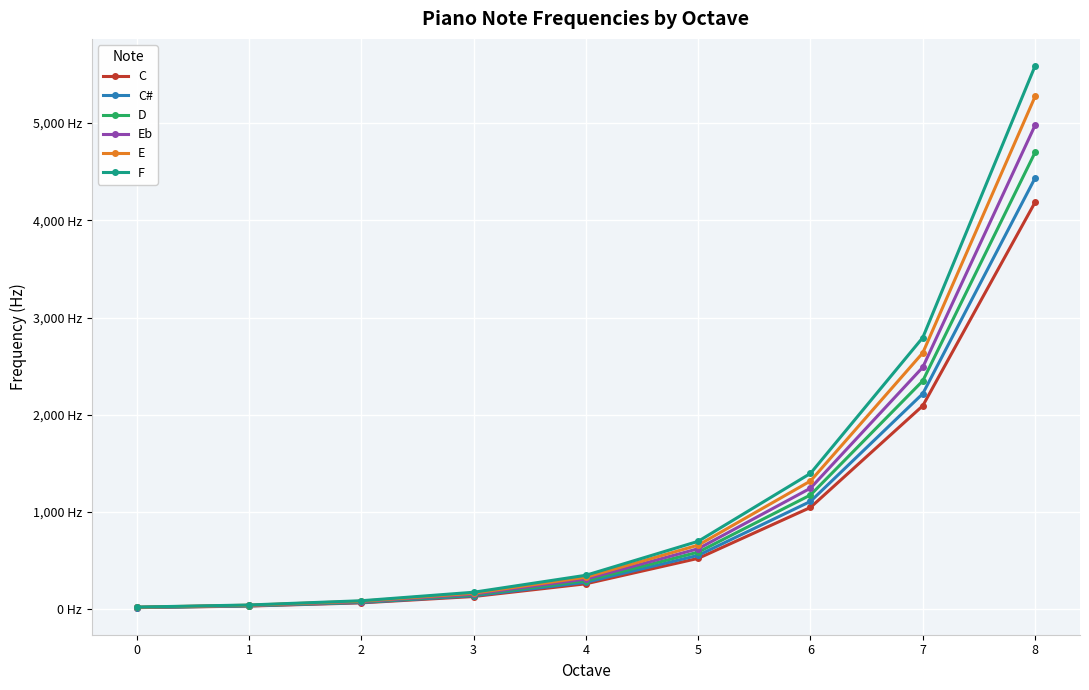

Is this an area chart (filled region under the line)?

No